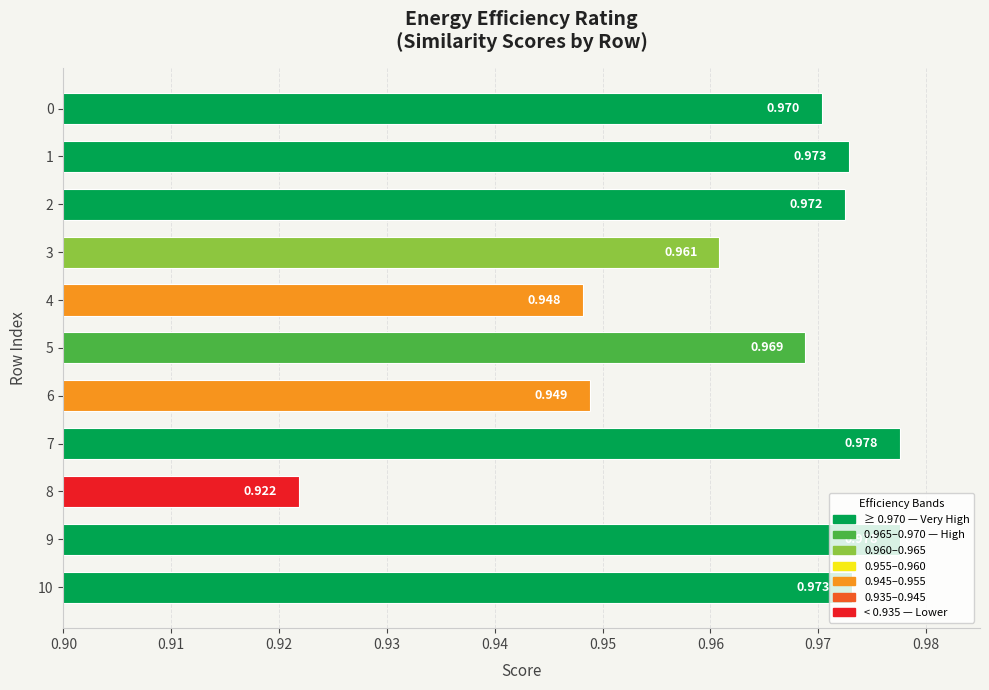

What is the sum of all values?

10.6